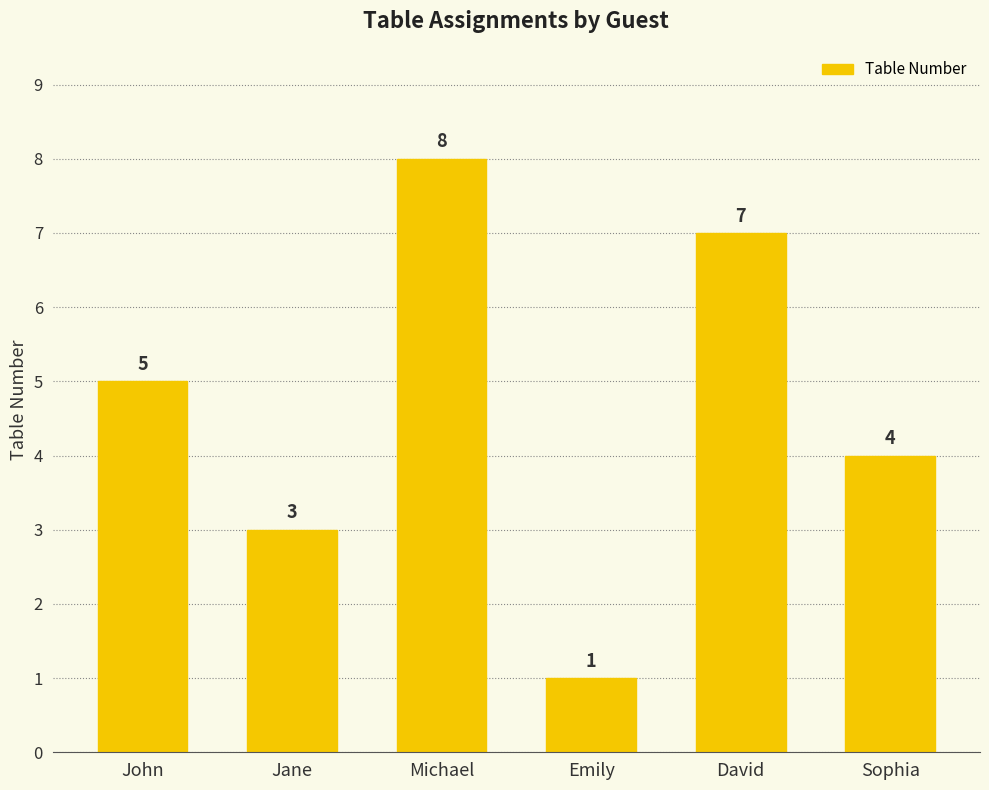

What is the maximum value shown in the chart?

8